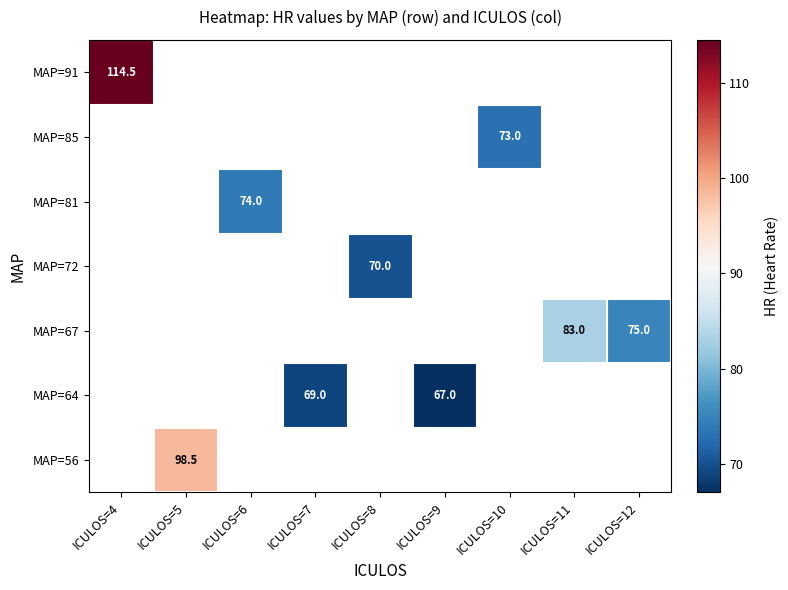

The MAP=67 series shows 50.3 at ICULOS=11. True or false?

False